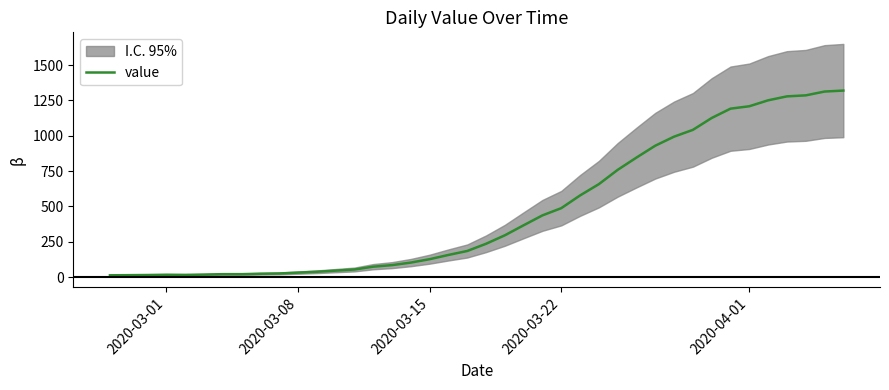

What is the value of the 27th point from the left?

658